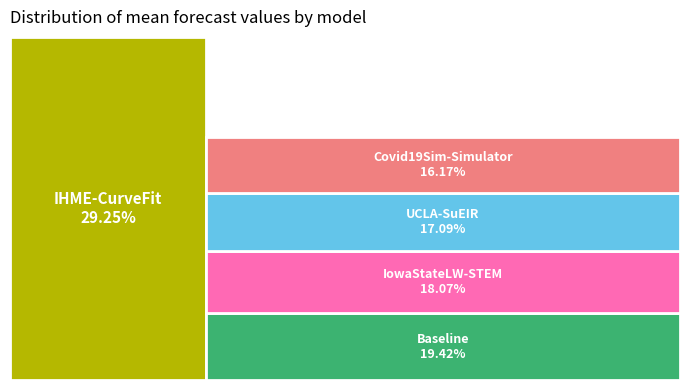

Is IowaStateLW-STEM the majority of the pie?

No